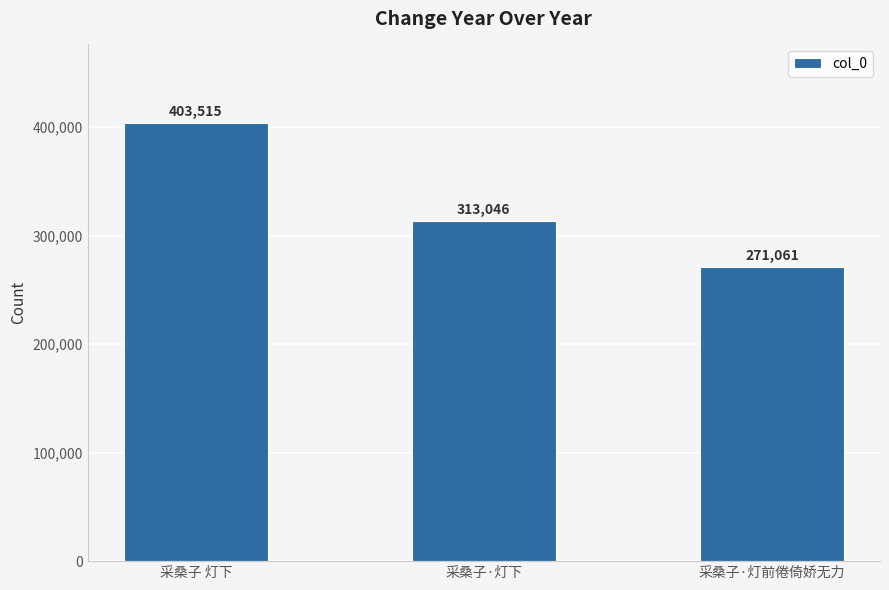

What is the value of the 3rd bar from the left?

271061